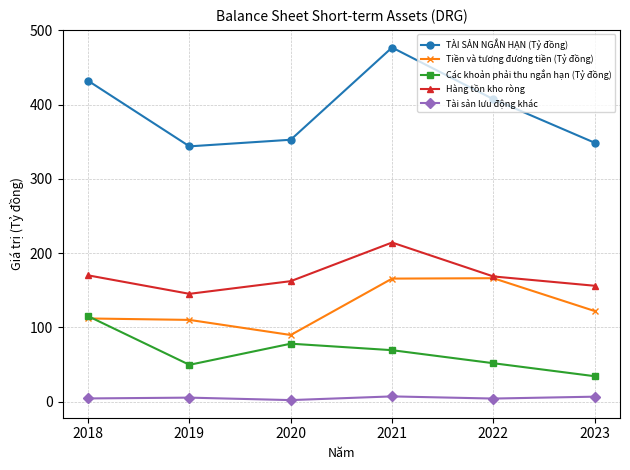

Which series has the largest total across all categories?

TÀI SẢN NGẮN HẠN (Tỷ đồng)